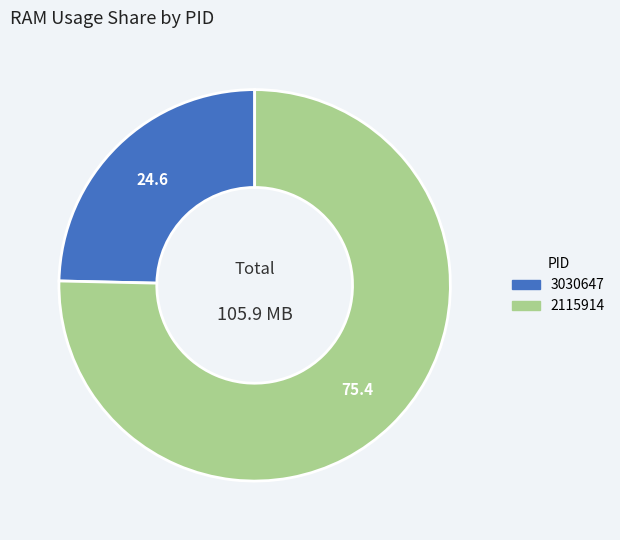

Which slice is the smallest?

3030647